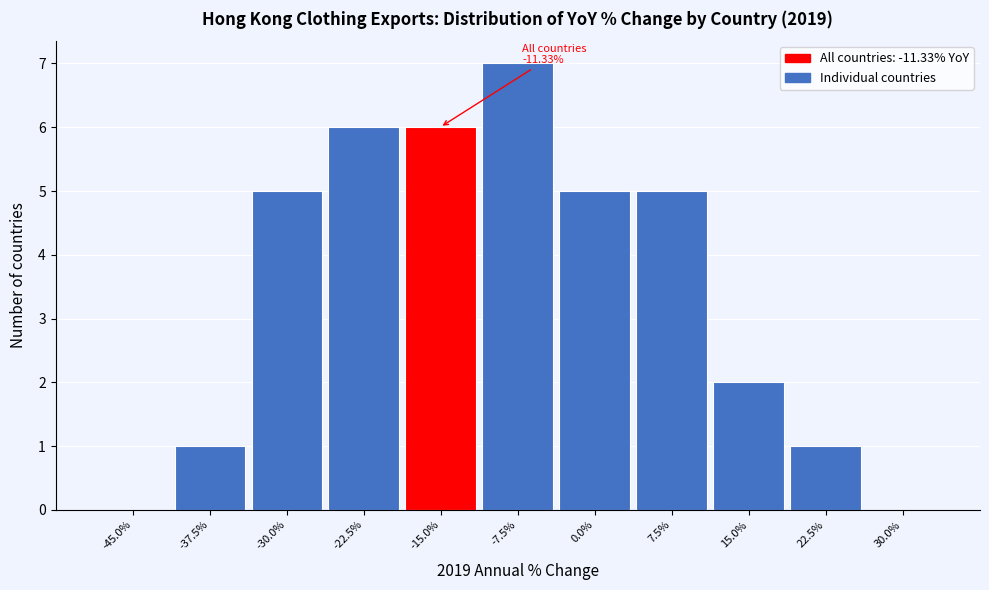

Reading right to left, what are all the values shown in this chart?

30.0%=0	22.5%=1	15.0%=2	7.5%=5	0.0%=5	-7.5%=7	-15.0%=6	-22.5%=6	-30.0%=5	-37.5%=1	-45.0%=0